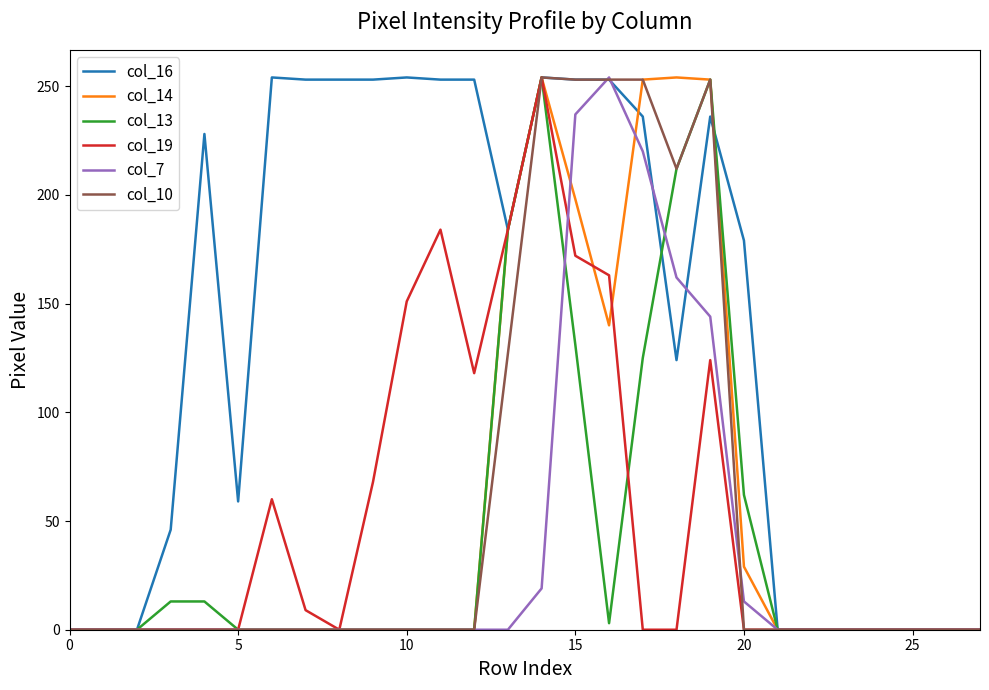

What is the highest value of the col_16 series?

254